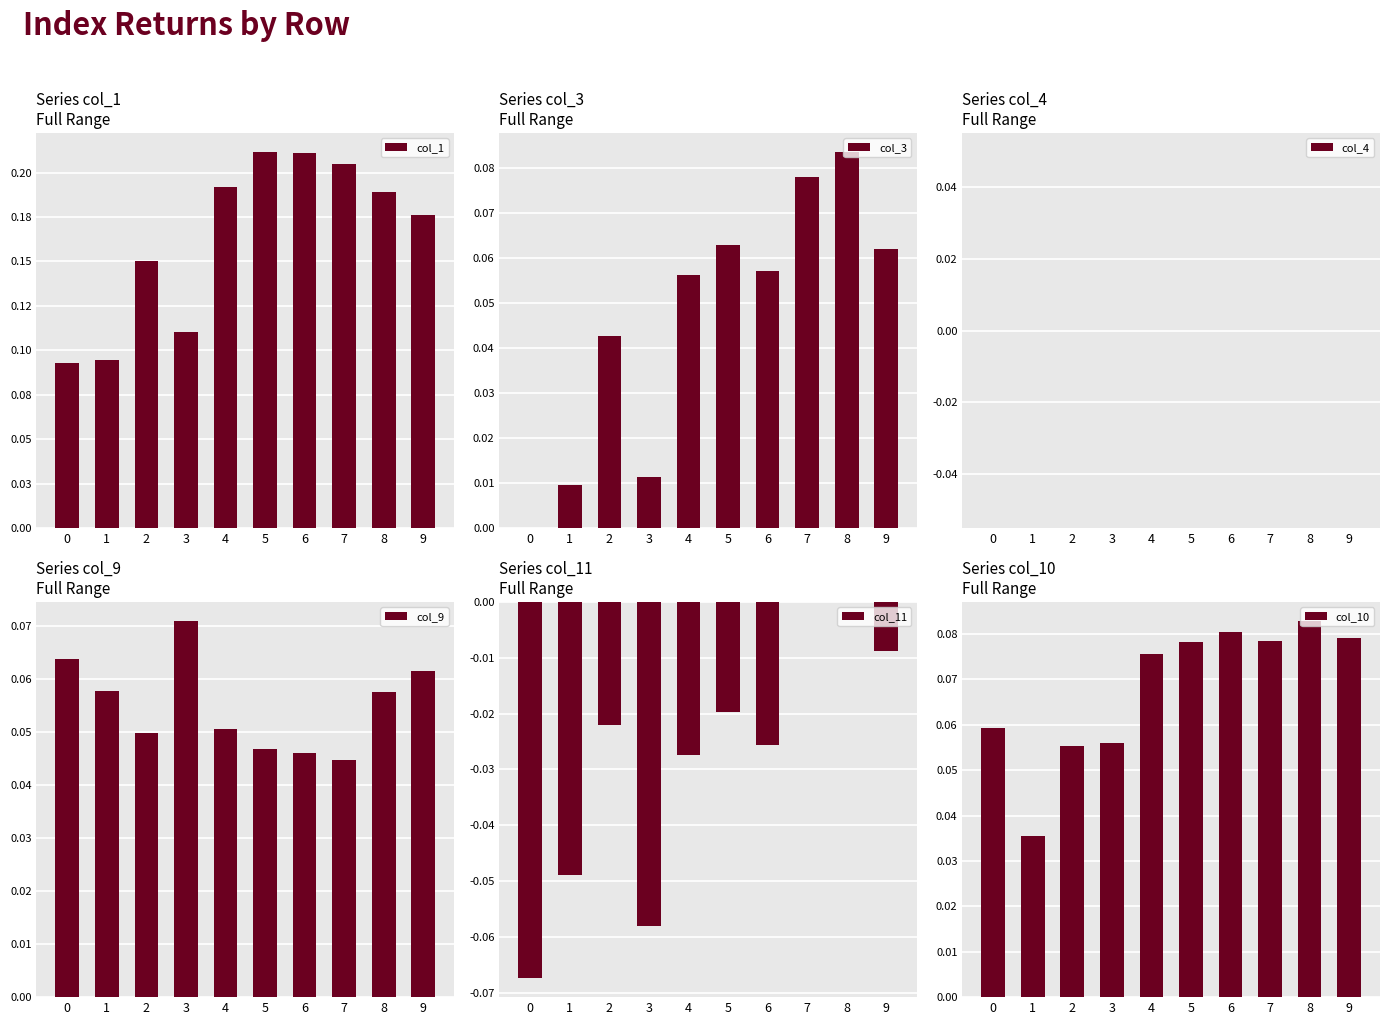

Reading left to right, transcribe all the data shown in this chart.

col_1: 0.1	0.1	0.2	0.1	0.2	0.2	0.2	0.2	0.2	0.2
col_3: 0.0	0.0	0.0	0.0	0.1	0.1	0.1	0.1	0.1	0.1
col_4: 0.0	0.0	0.0	0.0	0.0	0.0	0.0	0.0	0.0	0.0
col_9: 0.1	0.1	0.0	0.1	0.1	0.0	0.0	0.0	0.1	0.1
col_11: -0.1	-0.0	-0.0	-0.1	-0.0	-0.0	-0.0	0.0	0.0	-0.0
col_10: 0.1	0.0	0.1	0.1	0.1	0.1	0.1	0.1	0.1	0.1